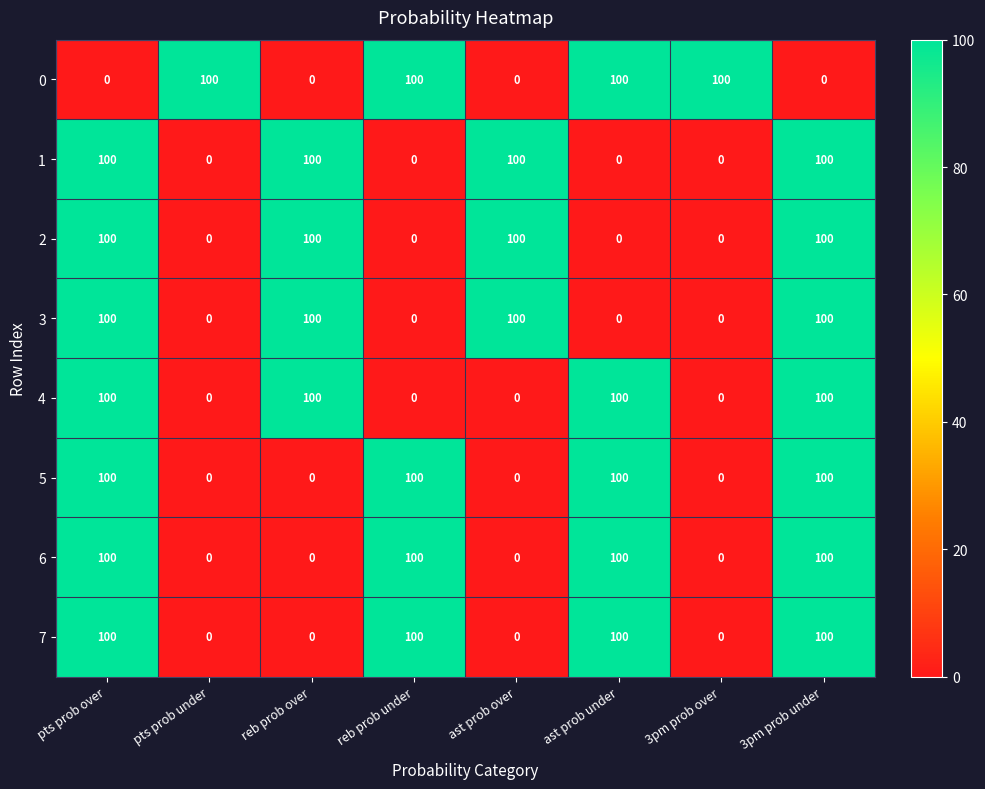

What is the sum of all 7 values?

400